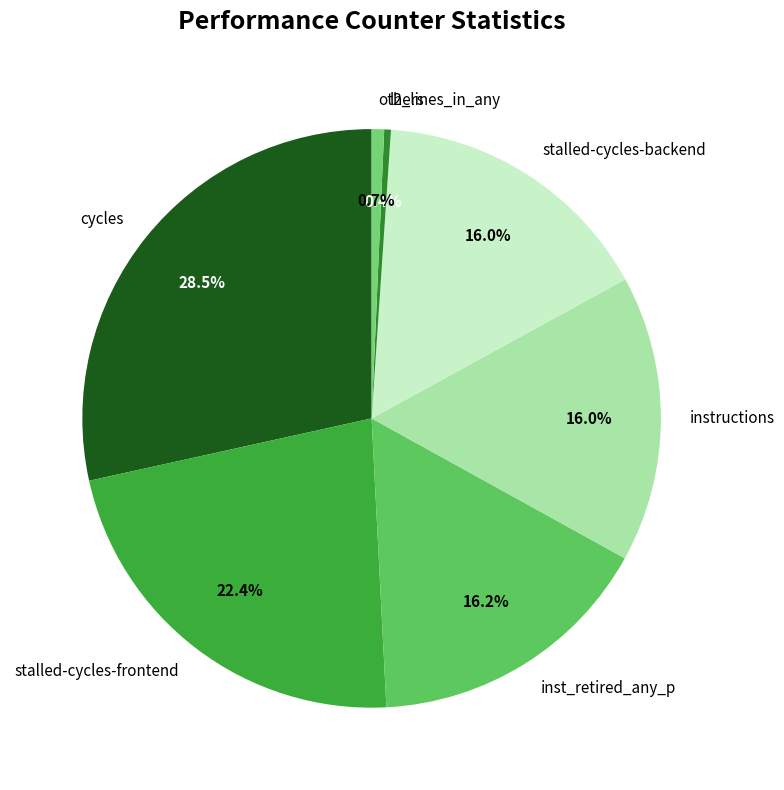

What percentage is NOT represented by stalled-cycles-frontend?

77.6%